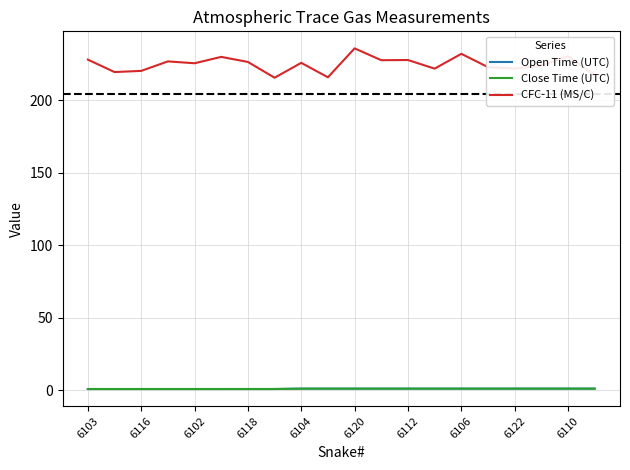

Is this an area chart (filled region under the line)?

No